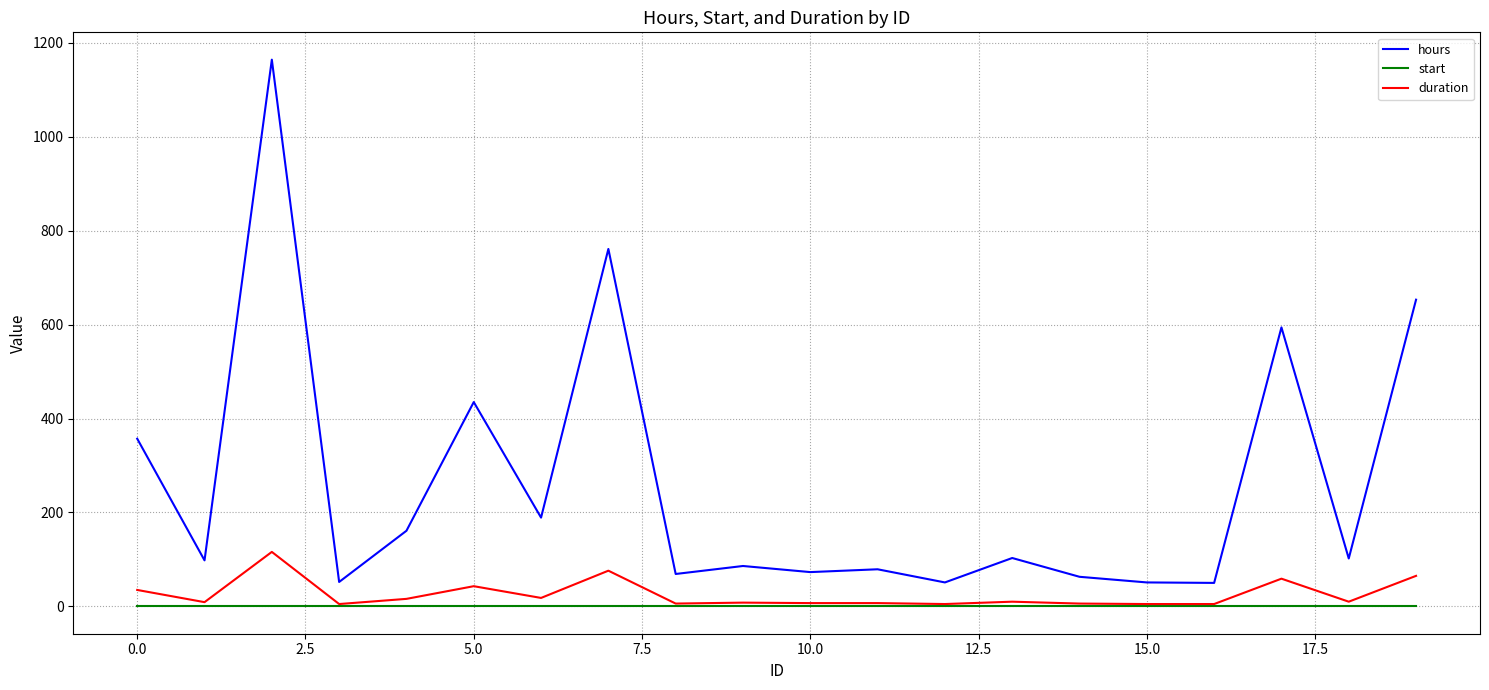

Rank the series by their maximum value, from highest to lowest.

hours, duration, start